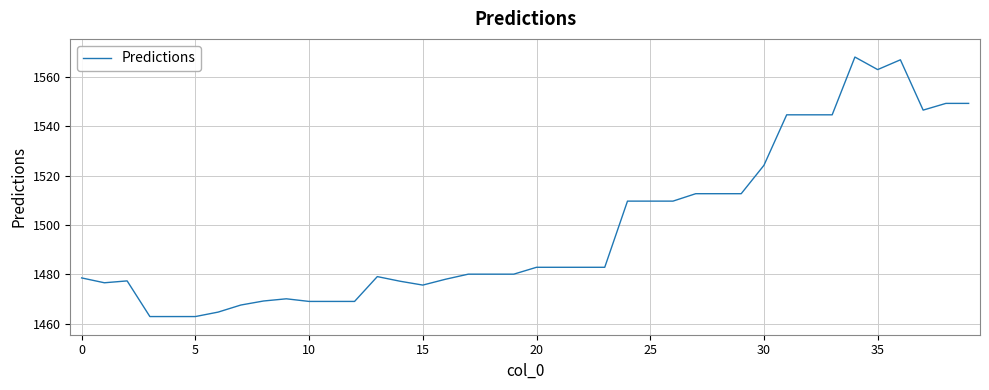

What is the smallest value displayed?

1462.8